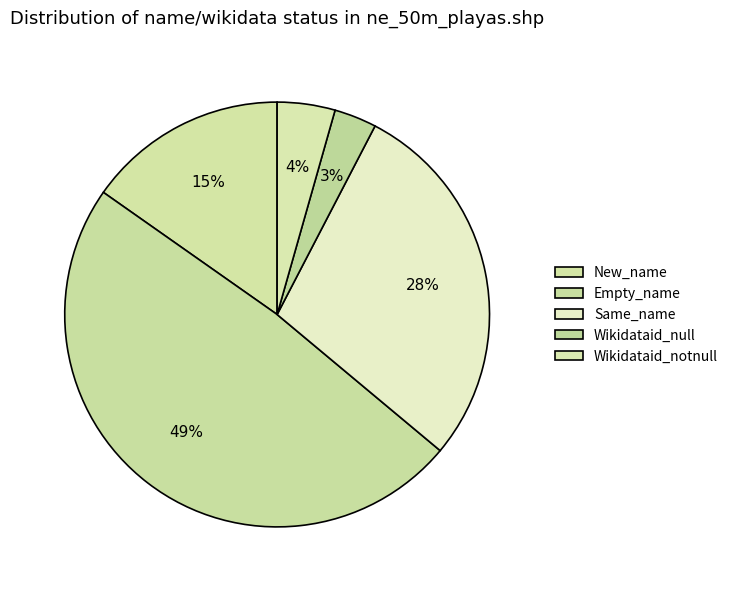

Is it true that Empty_name is 49% of the pie?

True